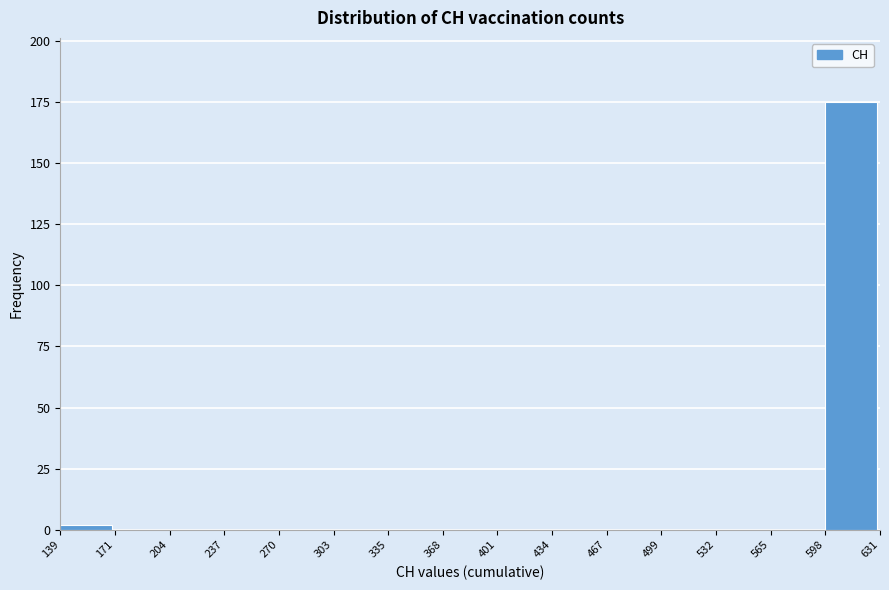

What is the height of the bar covering 598 to 631 on the x-axis? The values are not printed on the chart, so give them approximately, as read against the axis.

175